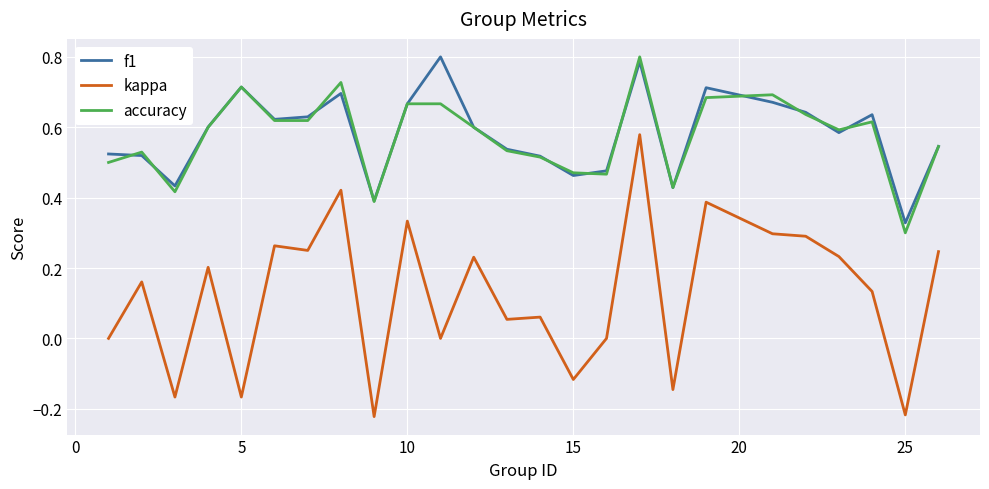

True or false: f1 and kappa intersect in this chart.

False